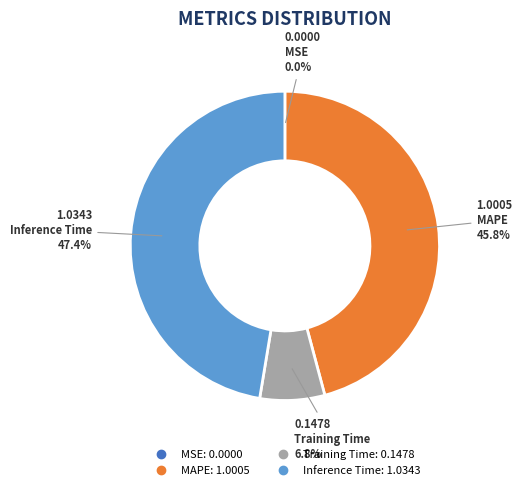

To the nearest percent, what is the difference between the largest and smallest slice percentages?

47%